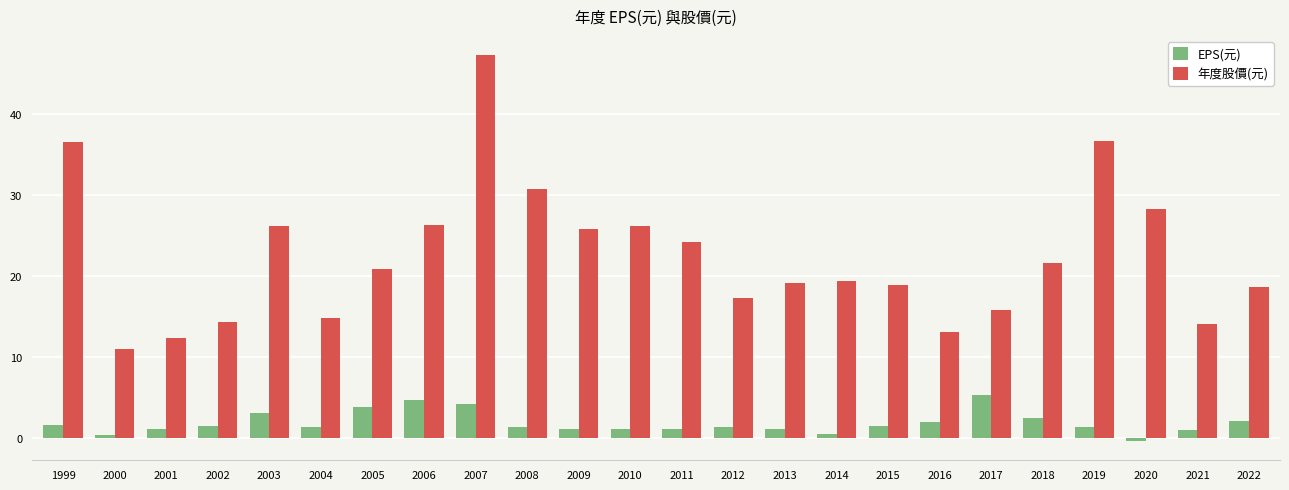

At which category is the sum across all series the highest?

2007